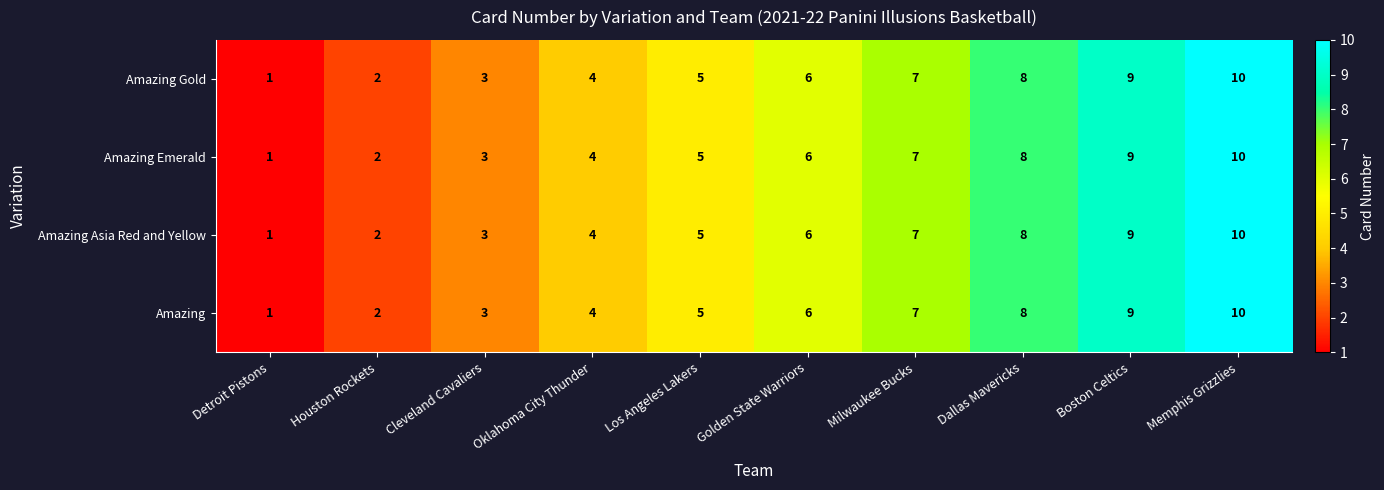

Is the value of Amazing at Oklahoma City Thunder greater than the value of Amazing Emerald at Memphis Grizzlies?

No